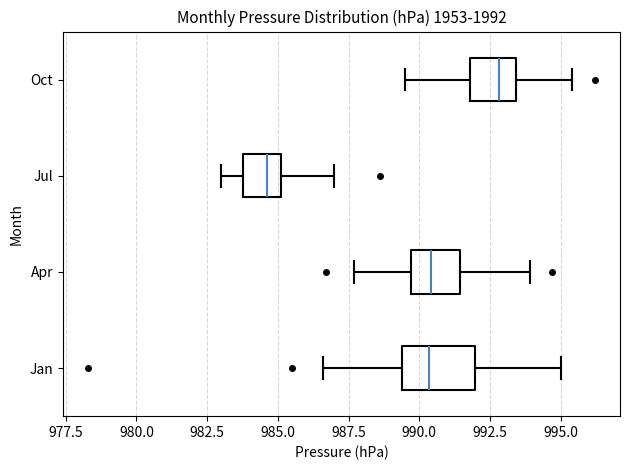

Which box's median line is the furthest to the left?

Jul